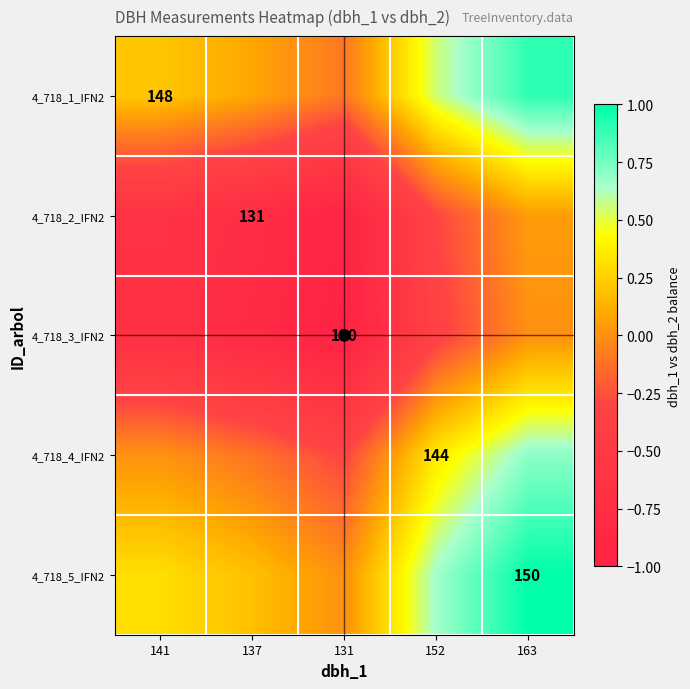

How many positive values does the 4_718_2_IFN2 series have?

1